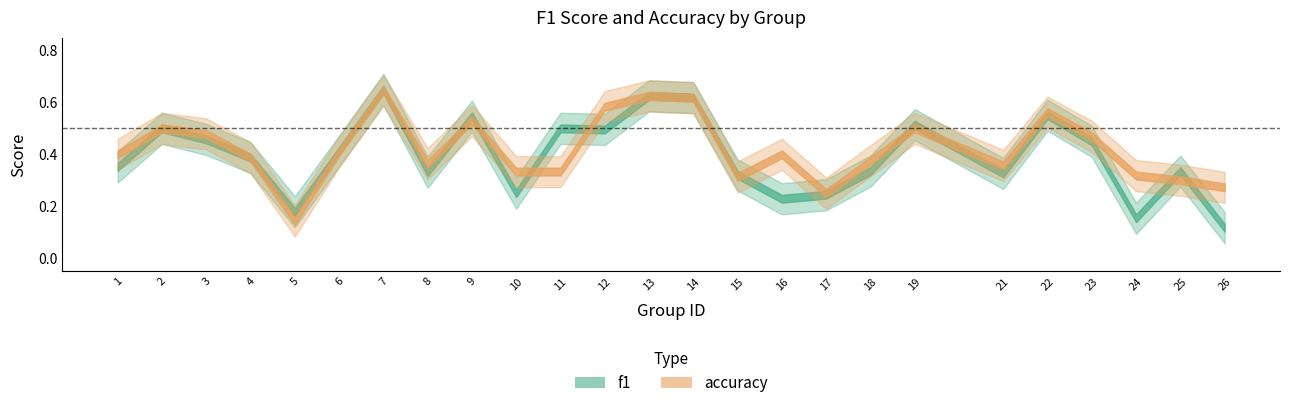

Which series has the largest total across all categories?

accuracy